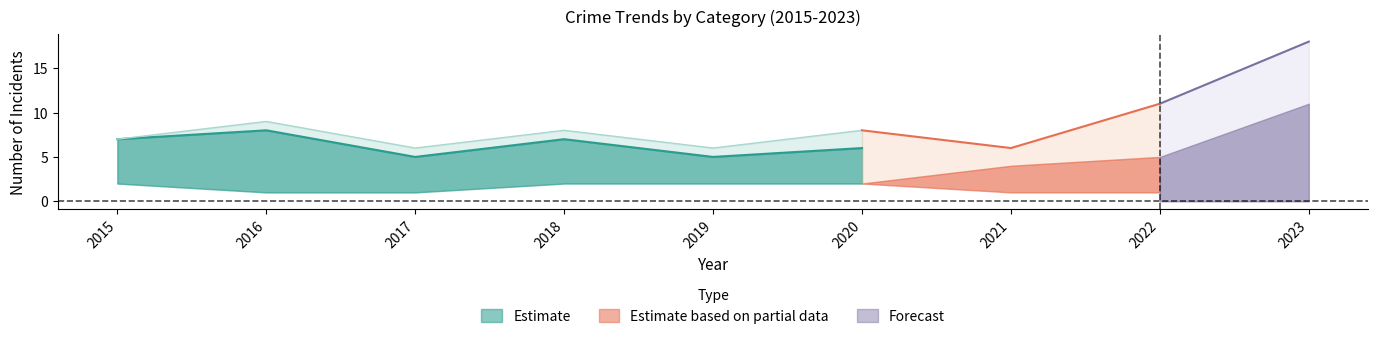

True or false: Total has a value of 5 at 2018.

False